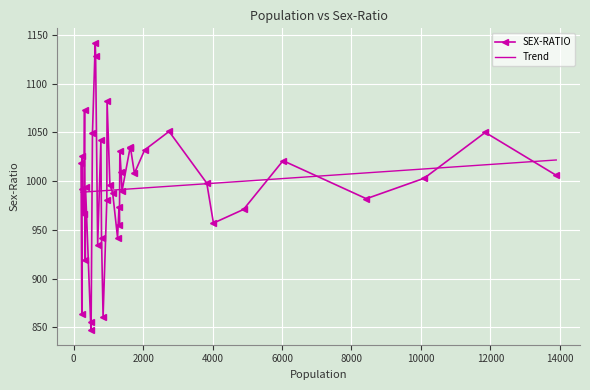

What is the approximate value at 1632, to the nearest 5?

1035